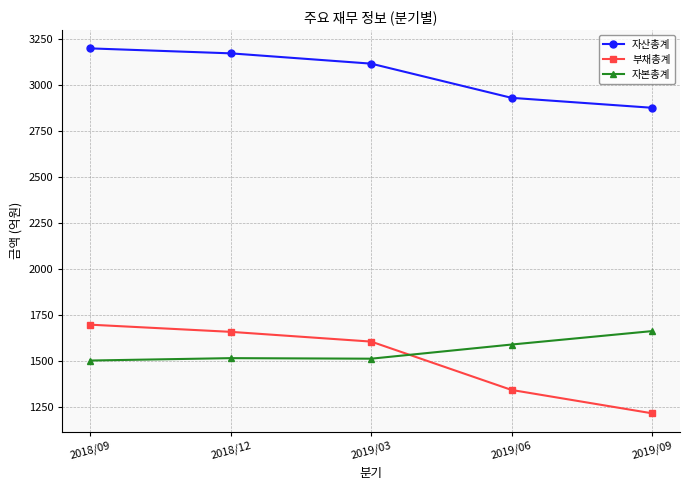

Where is the first local maximum for 자본총계?

2018/12